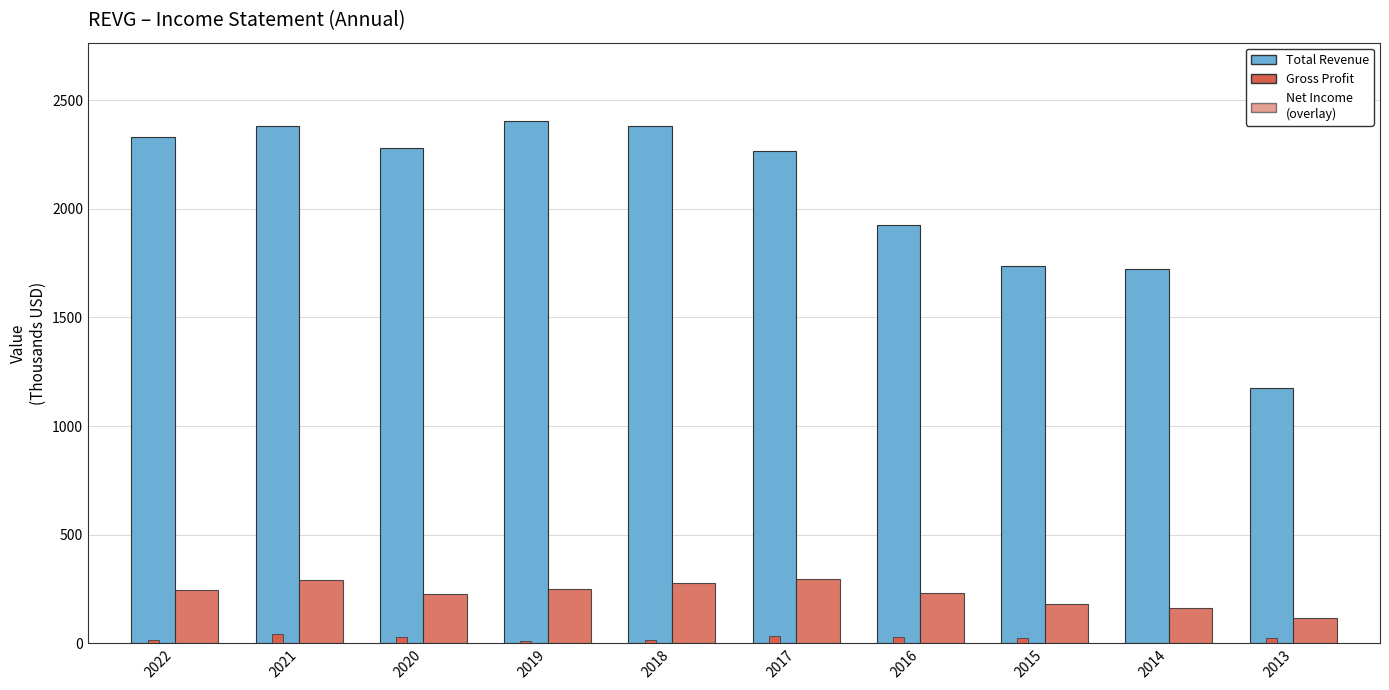

The value of Gross Profit at 2016 is 102.6. True or false?

False